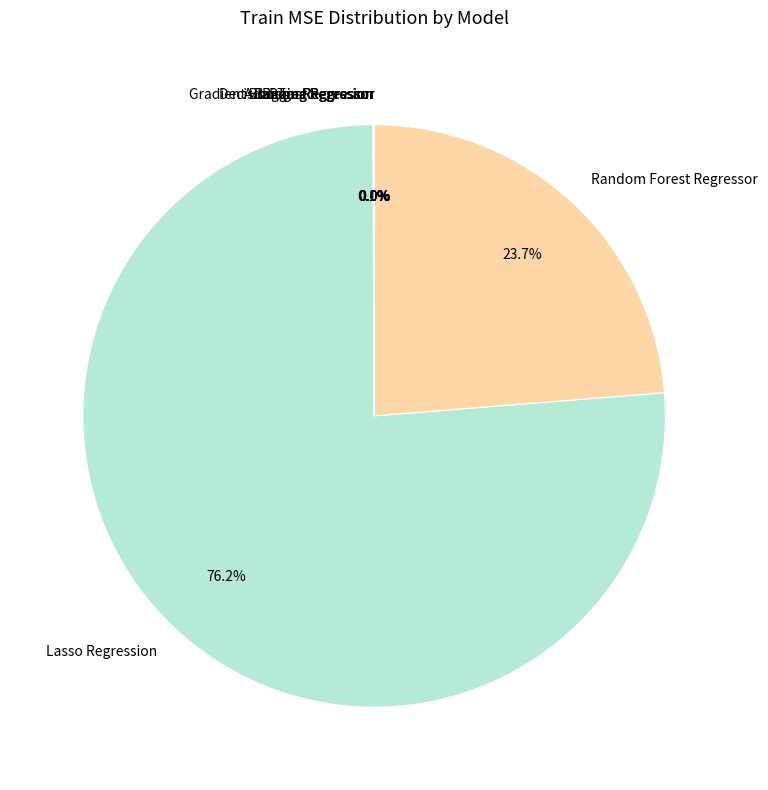

True or false: AdaBoost Regressor accounts for 1% of the total.

False